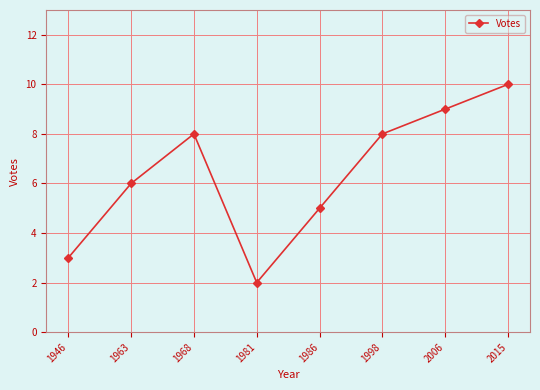

Where is the data nearest to the value 6?

1963